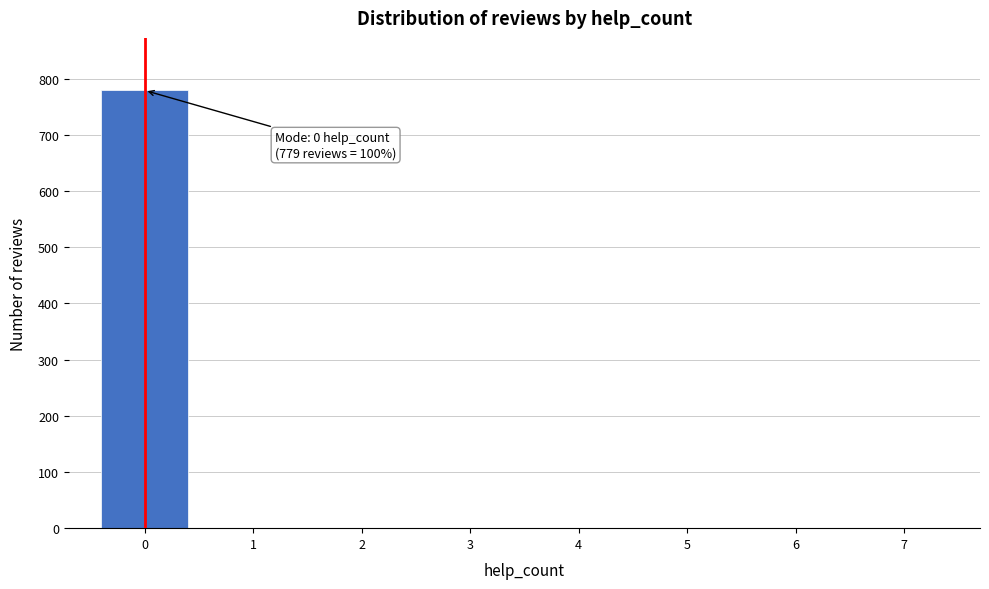

Over which range of the x-axis is the bar tallest?

-0.5 to 0.5